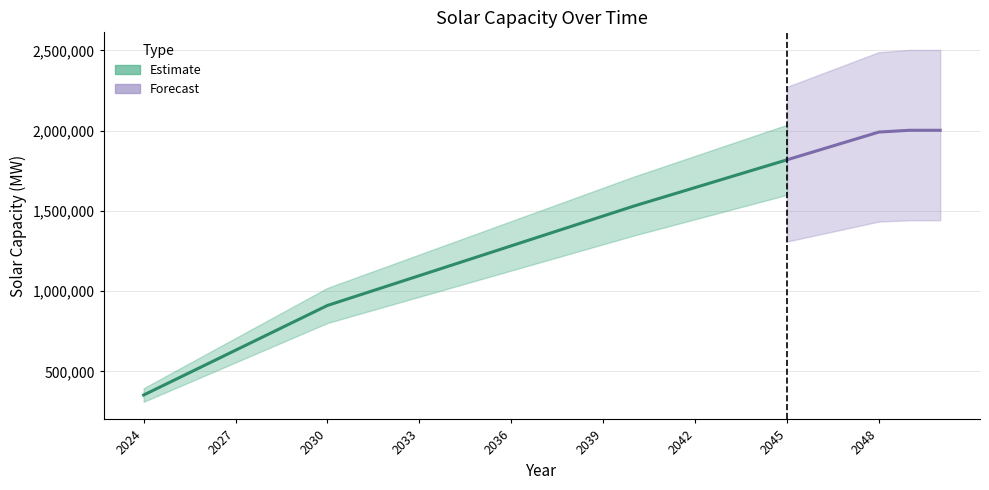

Approximately how many times larger is the value at 2036 compared to 2033?

1.2